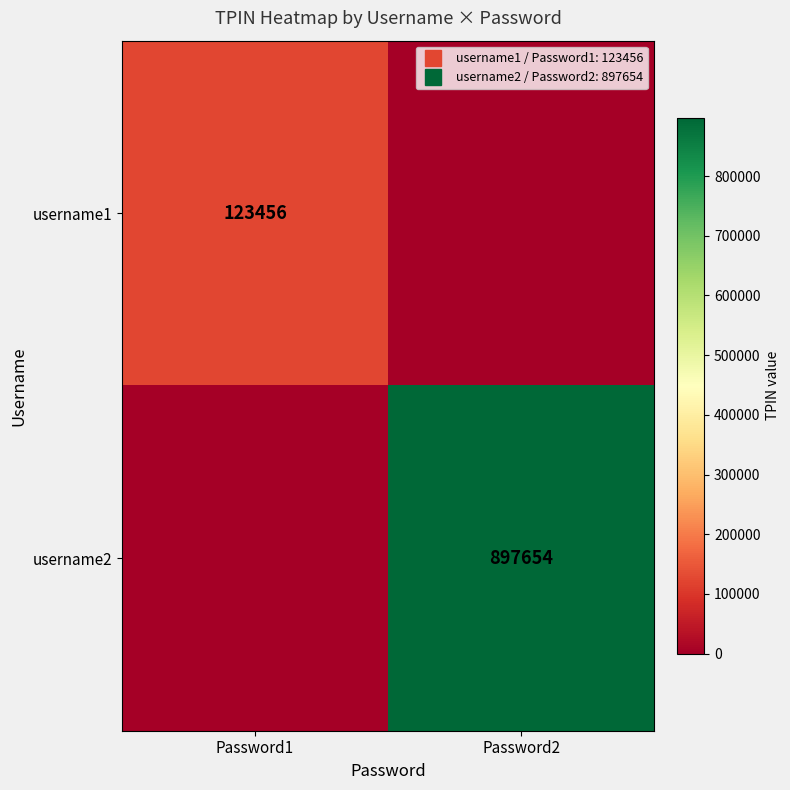

What is the greatest value displayed?

897654